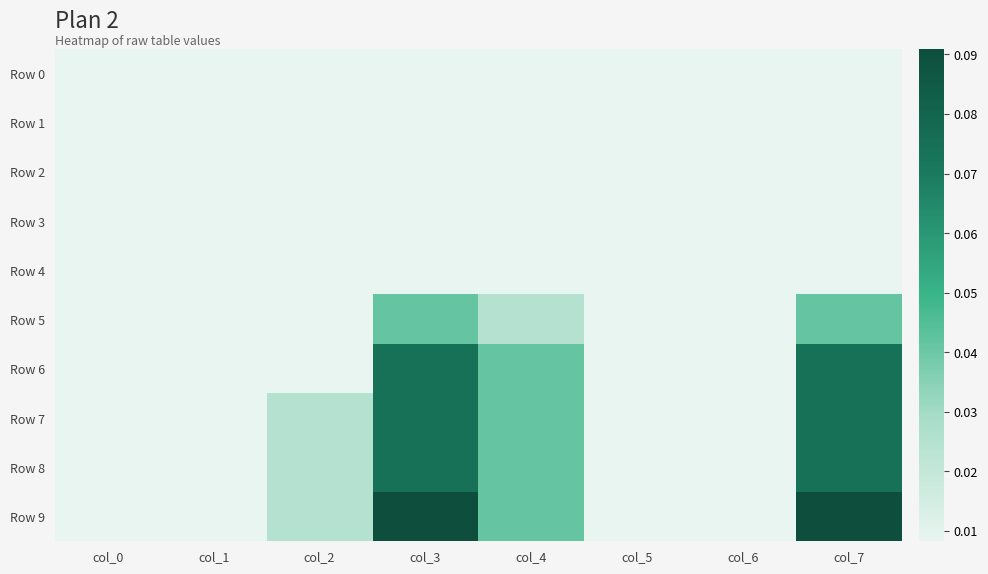

Reading left to right, extract all data points from this chart.

Row 0: col_0=0.0	col_1=0.0	col_2=0.0	col_3=0.0	col_4=0.0	col_5=0.0	col_6=0.0	col_7=0.0
Row 1: col_0=0.0	col_1=0.0	col_2=0.0	col_3=0.0	col_4=0.0	col_5=0.0	col_6=0.0	col_7=0.0
Row 2: col_0=0.0	col_1=0.0	col_2=0.0	col_3=0.0	col_4=0.0	col_5=0.0	col_6=0.0	col_7=0.0
Row 3: col_0=0.0	col_1=0.0	col_2=0.0	col_3=0.0	col_4=0.0	col_5=0.0	col_6=0.0	col_7=0.0
Row 4: col_0=0.0	col_1=0.0	col_2=0.0	col_3=0.0	col_4=0.0	col_5=0.0	col_6=0.0	col_7=0.0
Row 5: col_0=0.0	col_1=0.0	col_2=0.0	col_3=0.0	col_4=0.0	col_5=0.0	col_6=0.0	col_7=0.0
Row 6: col_0=0.0	col_1=0.0	col_2=0.0	col_3=0.1	col_4=0.0	col_5=0.0	col_6=0.0	col_7=0.1
Row 7: col_0=0.0	col_1=0.0	col_2=0.0	col_3=0.1	col_4=0.0	col_5=0.0	col_6=0.0	col_7=0.1
Row 8: col_0=0.0	col_1=0.0	col_2=0.0	col_3=0.1	col_4=0.0	col_5=0.0	col_6=0.0	col_7=0.1
Row 9: col_0=0.0	col_1=0.0	col_2=0.0	col_3=0.1	col_4=0.0	col_5=0.0	col_6=0.0	col_7=0.1